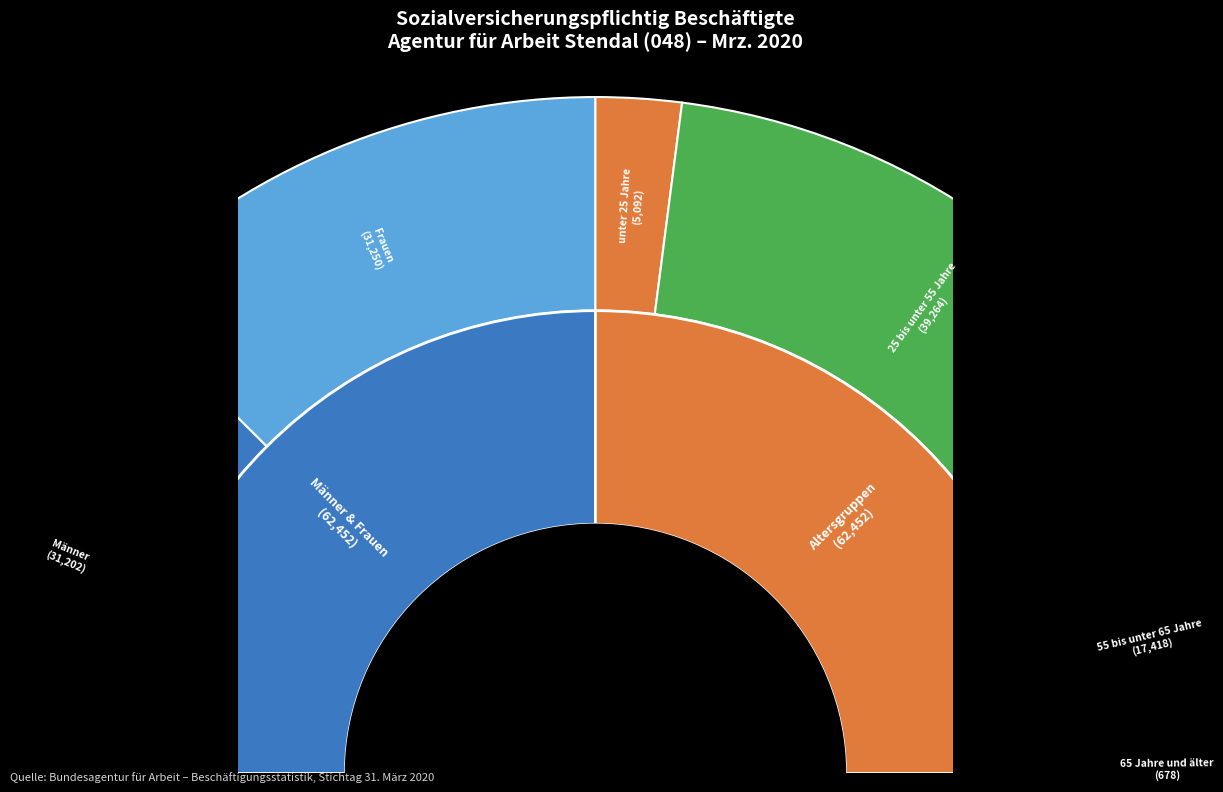

Which has a higher value, Frauen or 55 bis unter 65 Jahre?

Frauen